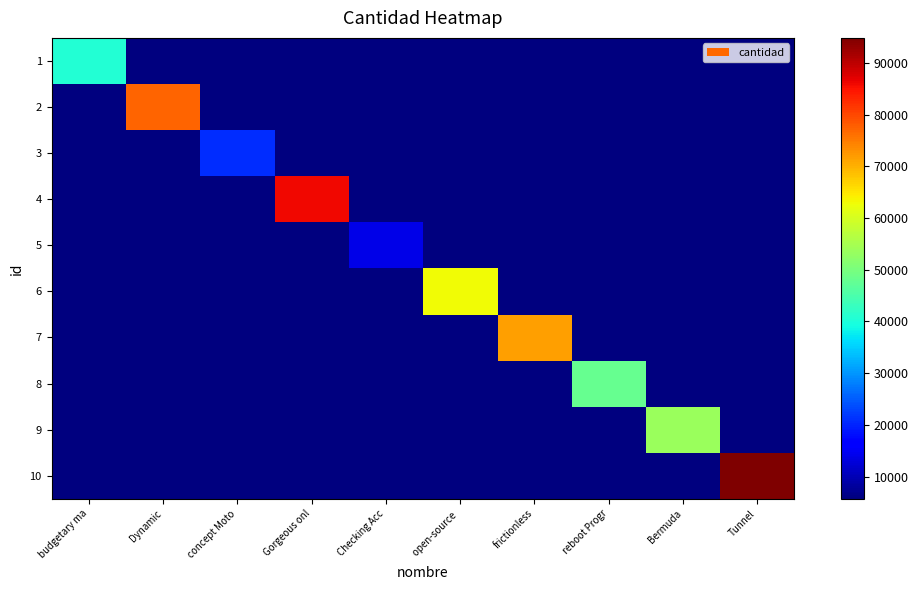

Reading left to right, transcribe all the data shown in this chart.

1: budgetary ma=40645	Dynamic=5698	concept Moto=5698	Gorgeous onl=5698	Checking Acc=5698	open-source =5698	frictionless=5698	reboot Progr=5698	Bermuda=5698	Tunnel=5698
2: budgetary ma=5698	Dynamic=77166	concept Moto=5698	Gorgeous onl=5698	Checking Acc=5698	open-source =5698	frictionless=5698	reboot Progr=5698	Bermuda=5698	Tunnel=5698
3: budgetary ma=5698	Dynamic=5698	concept Moto=20979	Gorgeous onl=5698	Checking Acc=5698	open-source =5698	frictionless=5698	reboot Progr=5698	Bermuda=5698	Tunnel=5698
4: budgetary ma=5698	Dynamic=5698	concept Moto=5698	Gorgeous onl=85866	Checking Acc=5698	open-source =5698	frictionless=5698	reboot Progr=5698	Bermuda=5698	Tunnel=5698
5: budgetary ma=5698	Dynamic=5698	concept Moto=5698	Gorgeous onl=5698	Checking Acc=13829	open-source =5698	frictionless=5698	reboot Progr=5698	Bermuda=5698	Tunnel=5698
6: budgetary ma=5698	Dynamic=5698	concept Moto=5698	Gorgeous onl=5698	Checking Acc=5698	open-source =63074	frictionless=5698	reboot Progr=5698	Bermuda=5698	Tunnel=5698
7: budgetary ma=5698	Dynamic=5698	concept Moto=5698	Gorgeous onl=5698	Checking Acc=5698	open-source =5698	frictionless=71714	reboot Progr=5698	Bermuda=5698	Tunnel=5698
8: budgetary ma=5698	Dynamic=5698	concept Moto=5698	Gorgeous onl=5698	Checking Acc=5698	open-source =5698	frictionless=5698	reboot Progr=48081	Bermuda=5698	Tunnel=5698
9: budgetary ma=5698	Dynamic=5698	concept Moto=5698	Gorgeous onl=5698	Checking Acc=5698	open-source =5698	frictionless=5698	reboot Progr=5698	Bermuda=53599	Tunnel=5698
10: budgetary ma=5698	Dynamic=5698	concept Moto=5698	Gorgeous onl=5698	Checking Acc=5698	open-source =5698	frictionless=5698	reboot Progr=5698	Bermuda=5698	Tunnel=94847